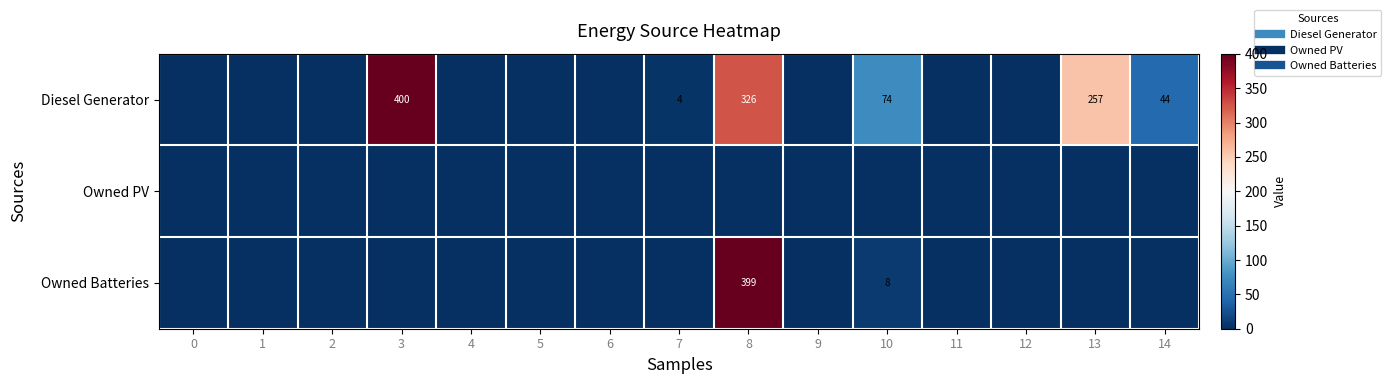

The Owned Batteries series shows 191 at 1. True or false?

False